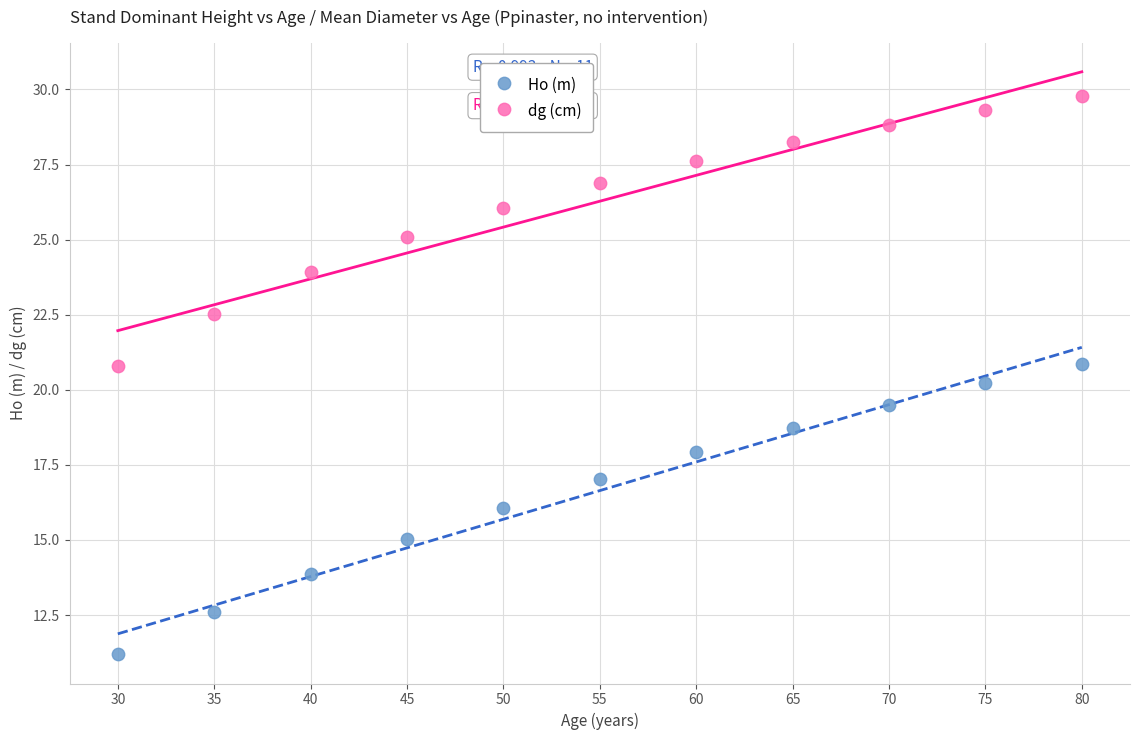

Which series contains the lowest Y value?

Ho (m)